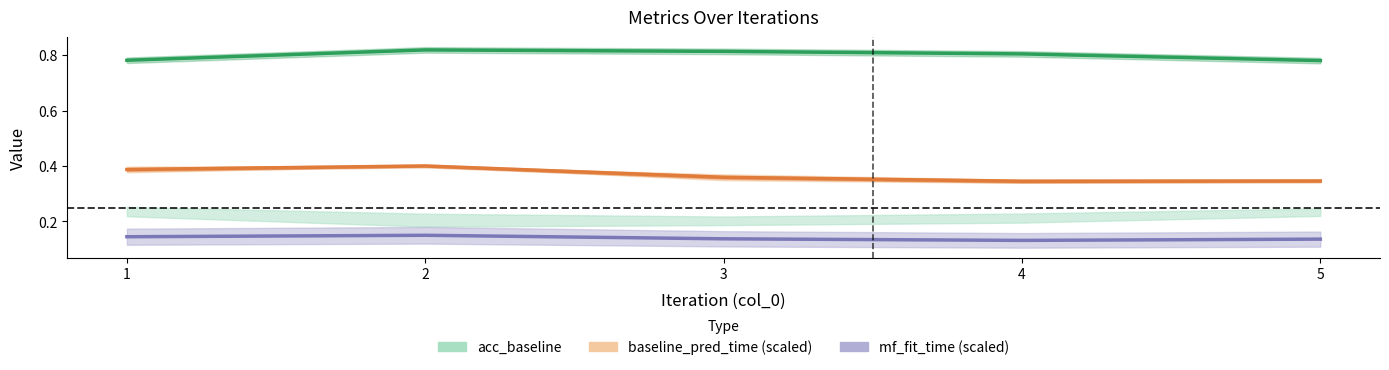

True or false: baseline_pred_time_mean (scaled) and acc_baseline cross at least once.

False